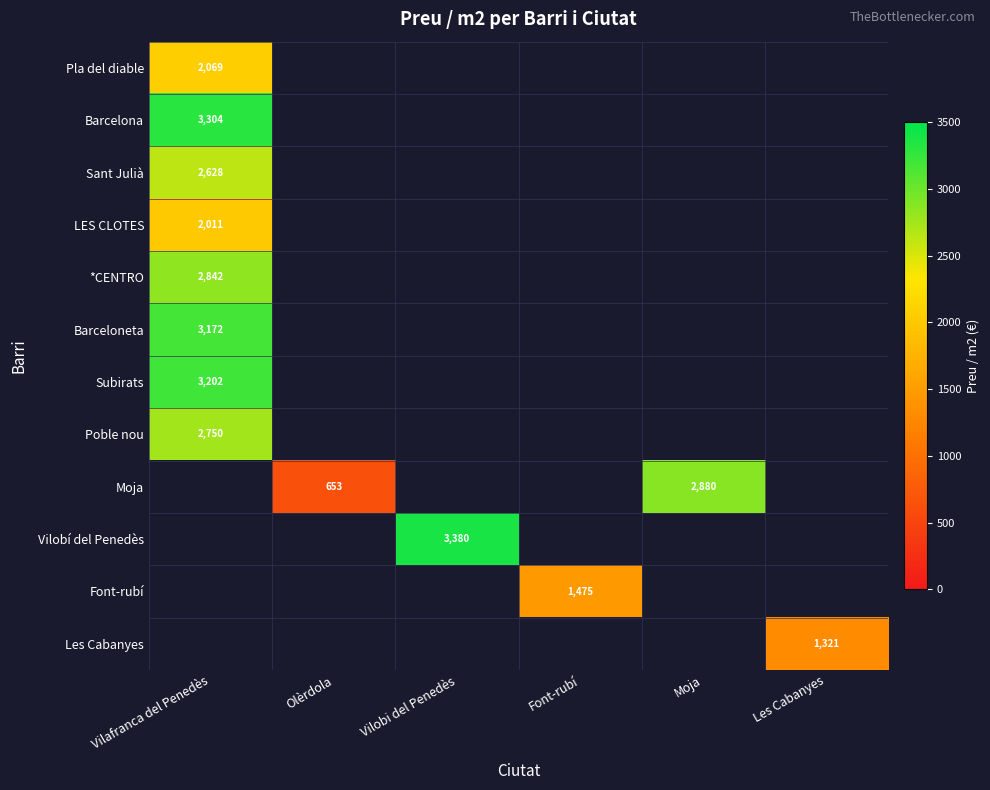

What is the smallest value displayed?

653.9